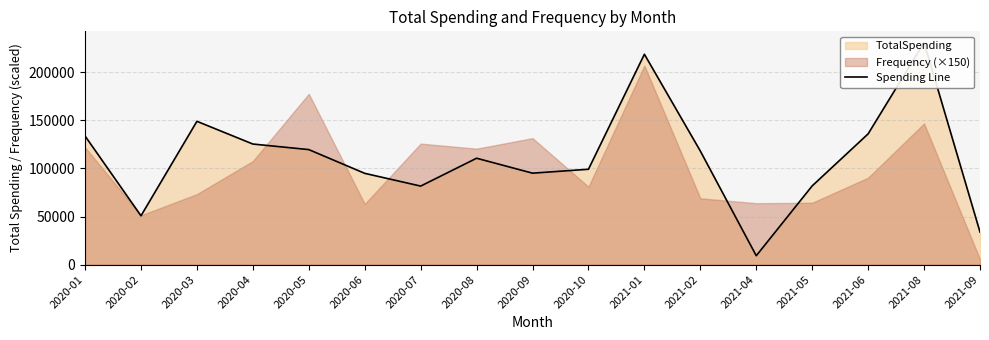

The value at 2021-04 is 9281. True or false?

True